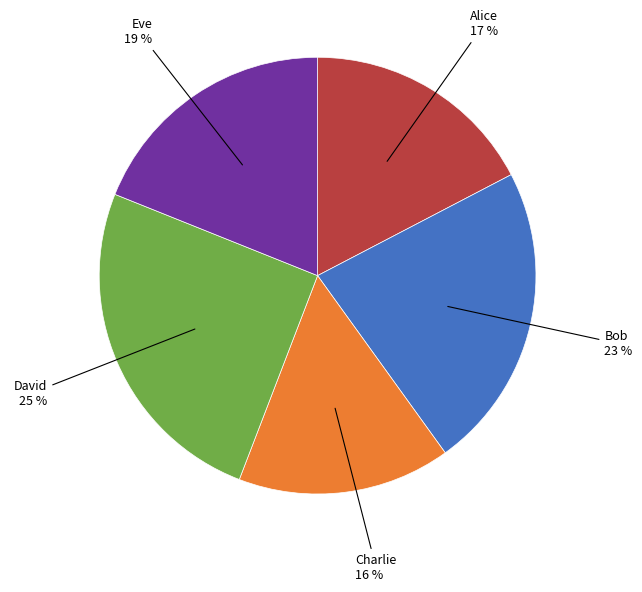

How many segments does this pie chart have?

5